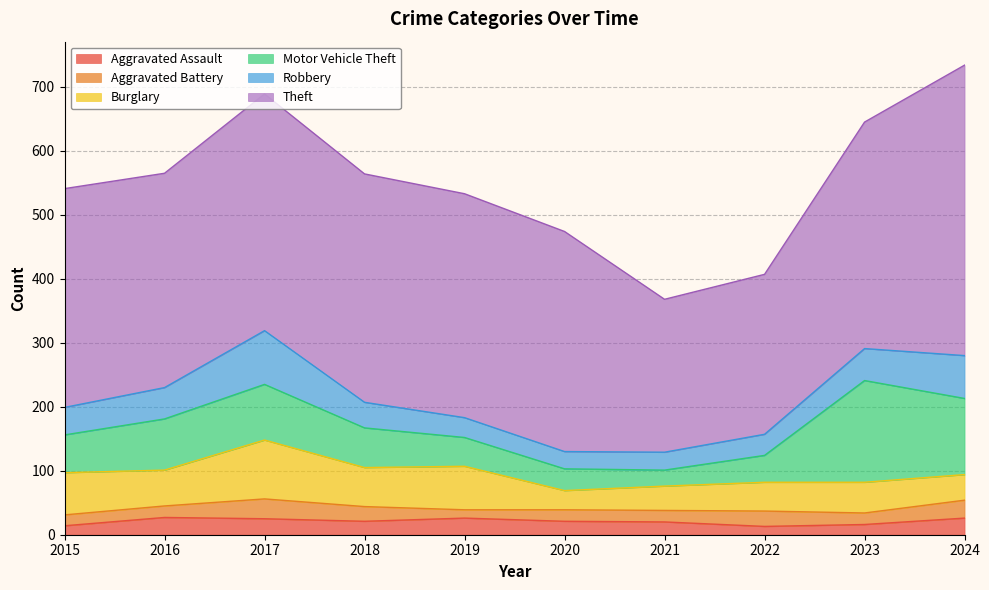

Which series has the largest total across all categories?

Theft